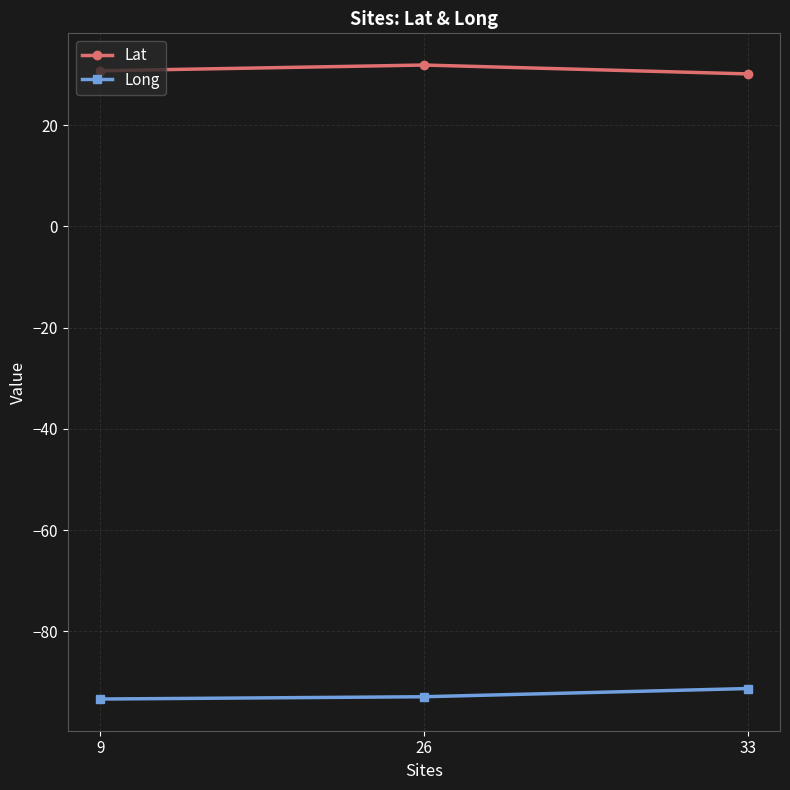

What is the difference between the Lat values at 9 and 33?

0.6